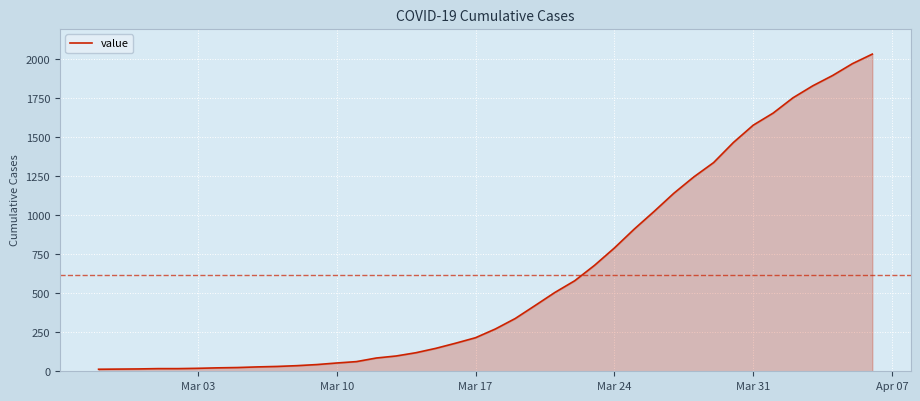

What is the maximum value shown in the chart?

2032